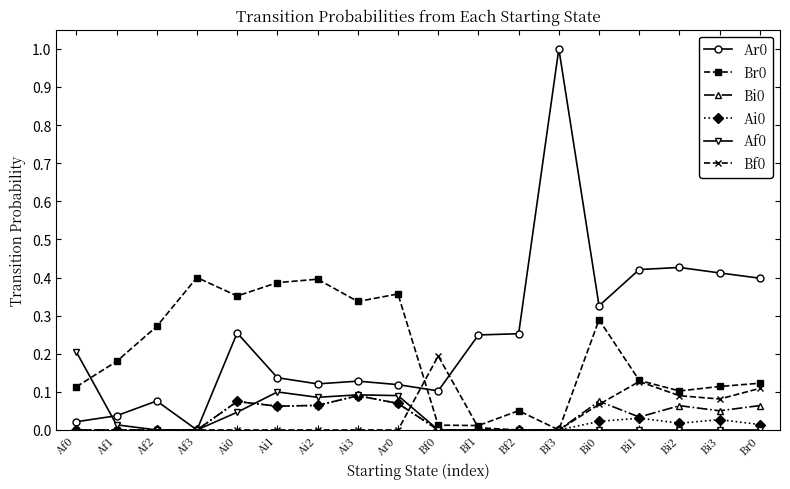

Is the value of Ar0 at Ai2 greater than the value of Br0 at Bi0?

No